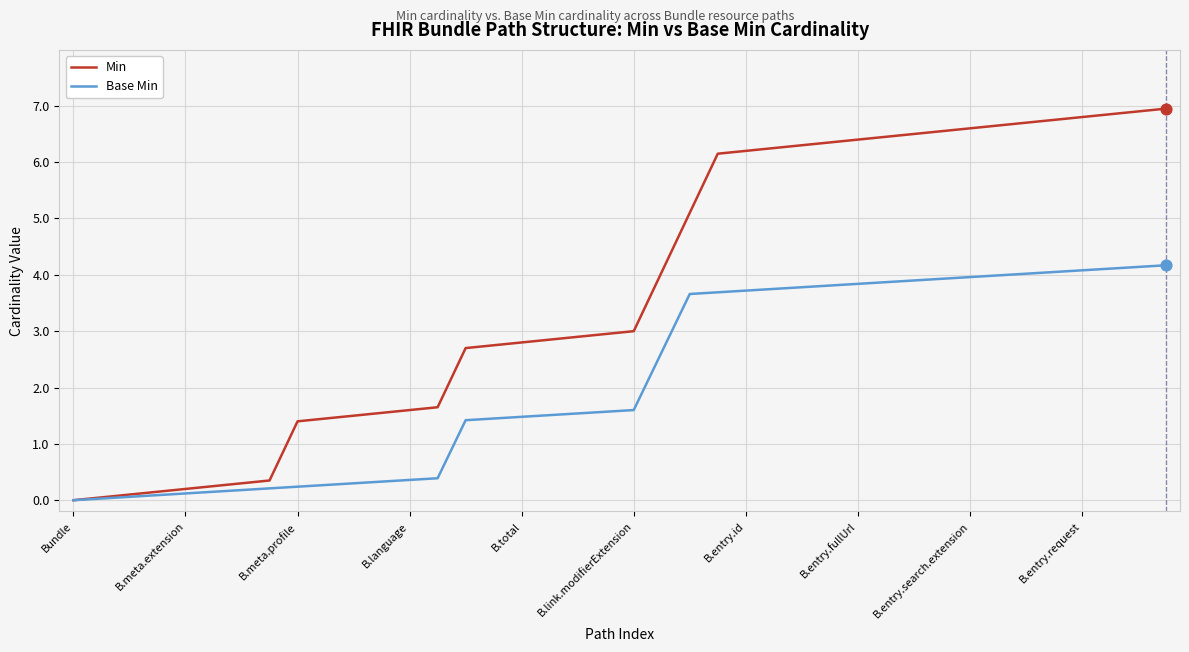

What is the greatest value displayed?

7.0